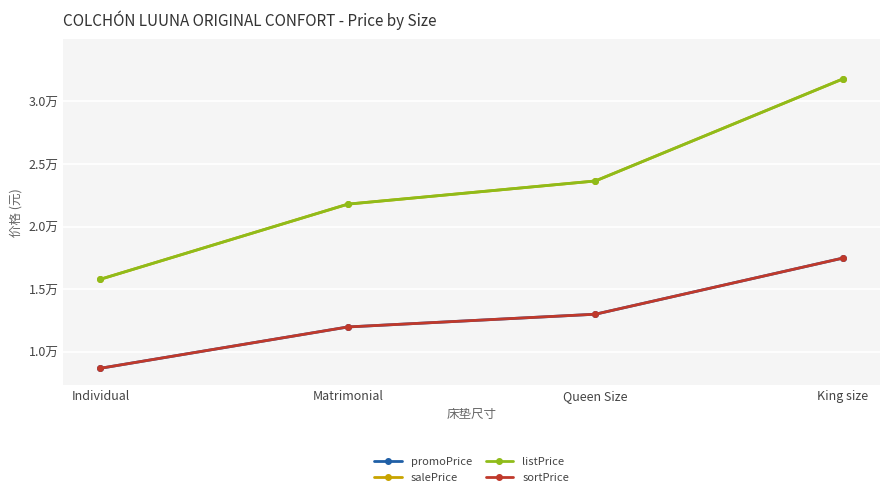

Is this an area chart (filled region under the line)?

No